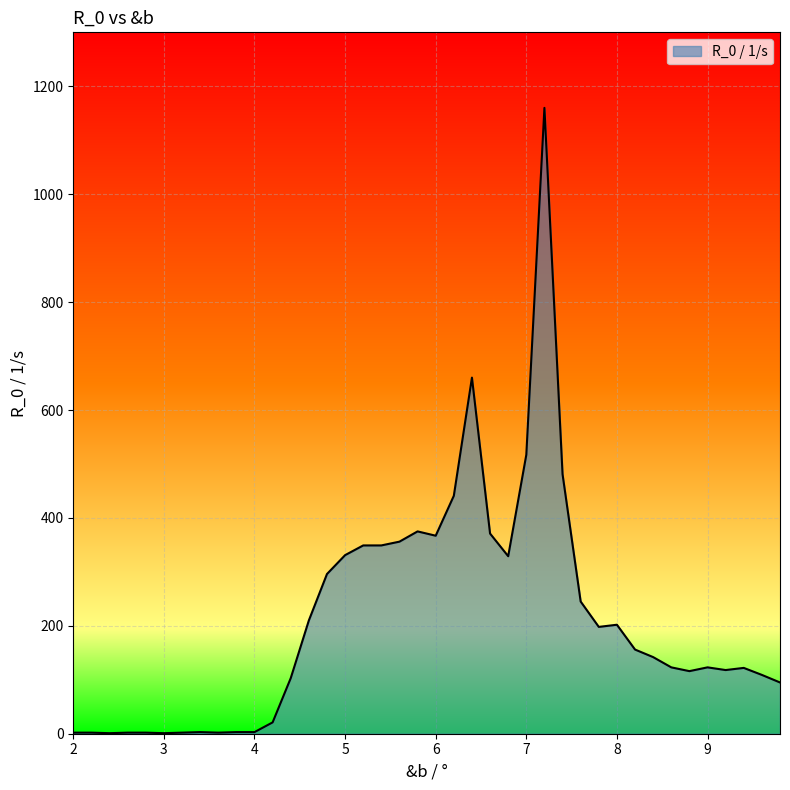

What is the maximum value shown in the chart?

1160